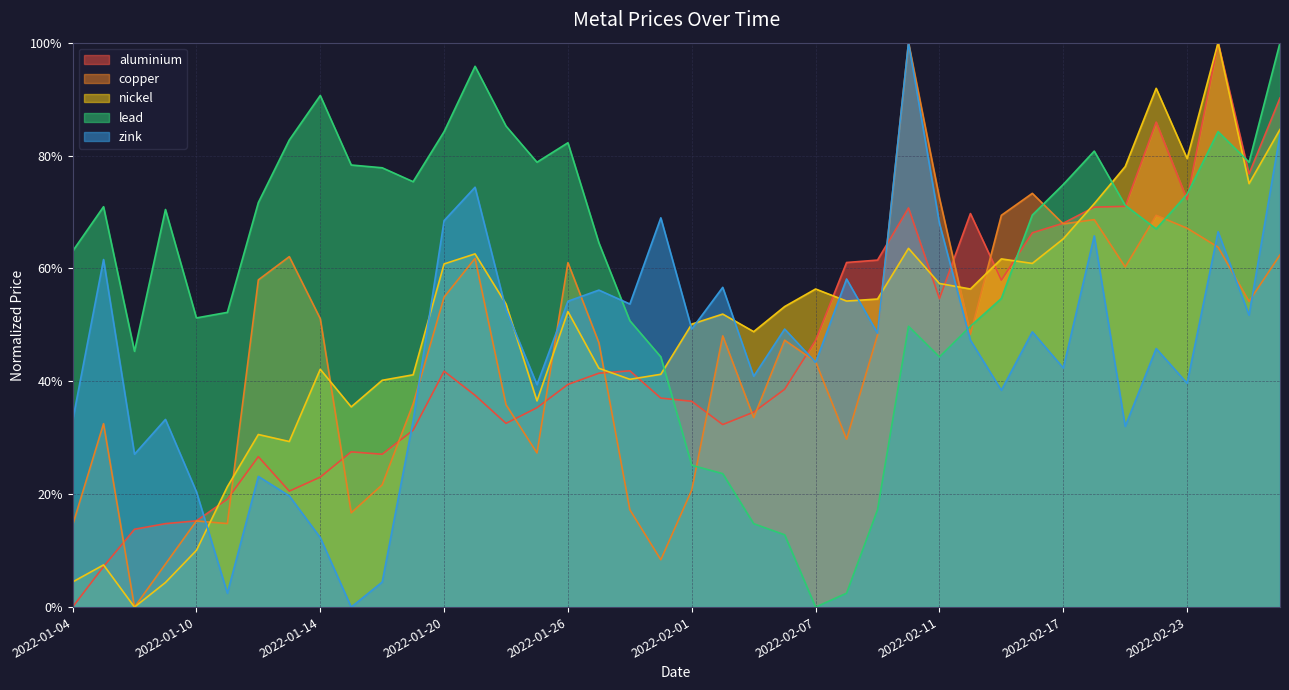

The copper series shows 0.8 at 2022-01-21. True or false?

False